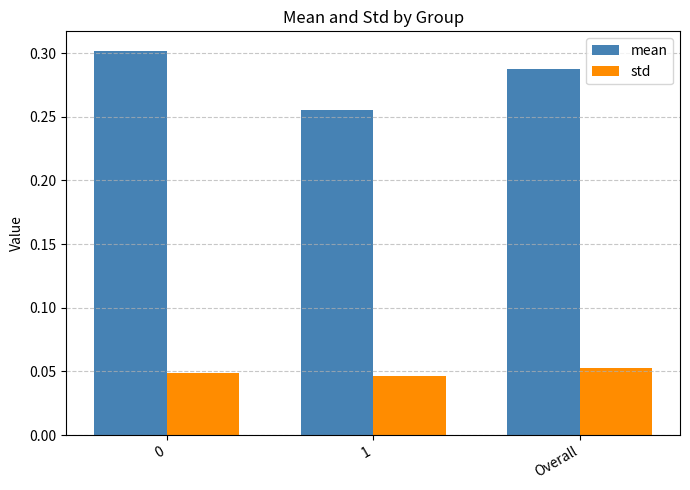

How many bars are there in total?

6